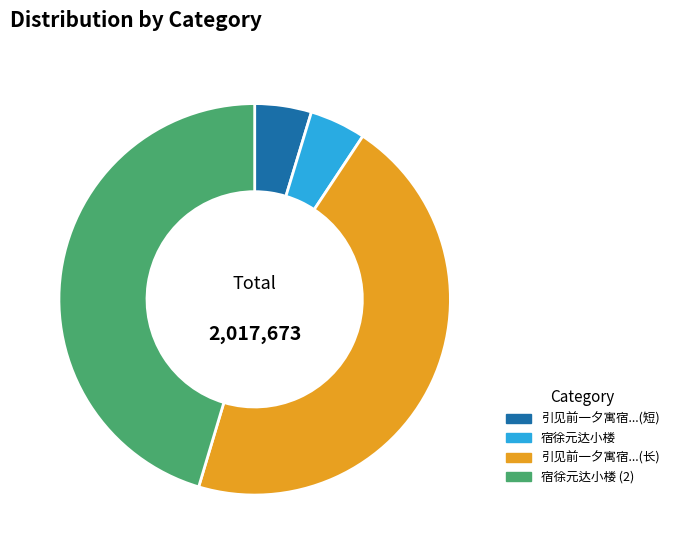

How many slices are in this pie chart?

4